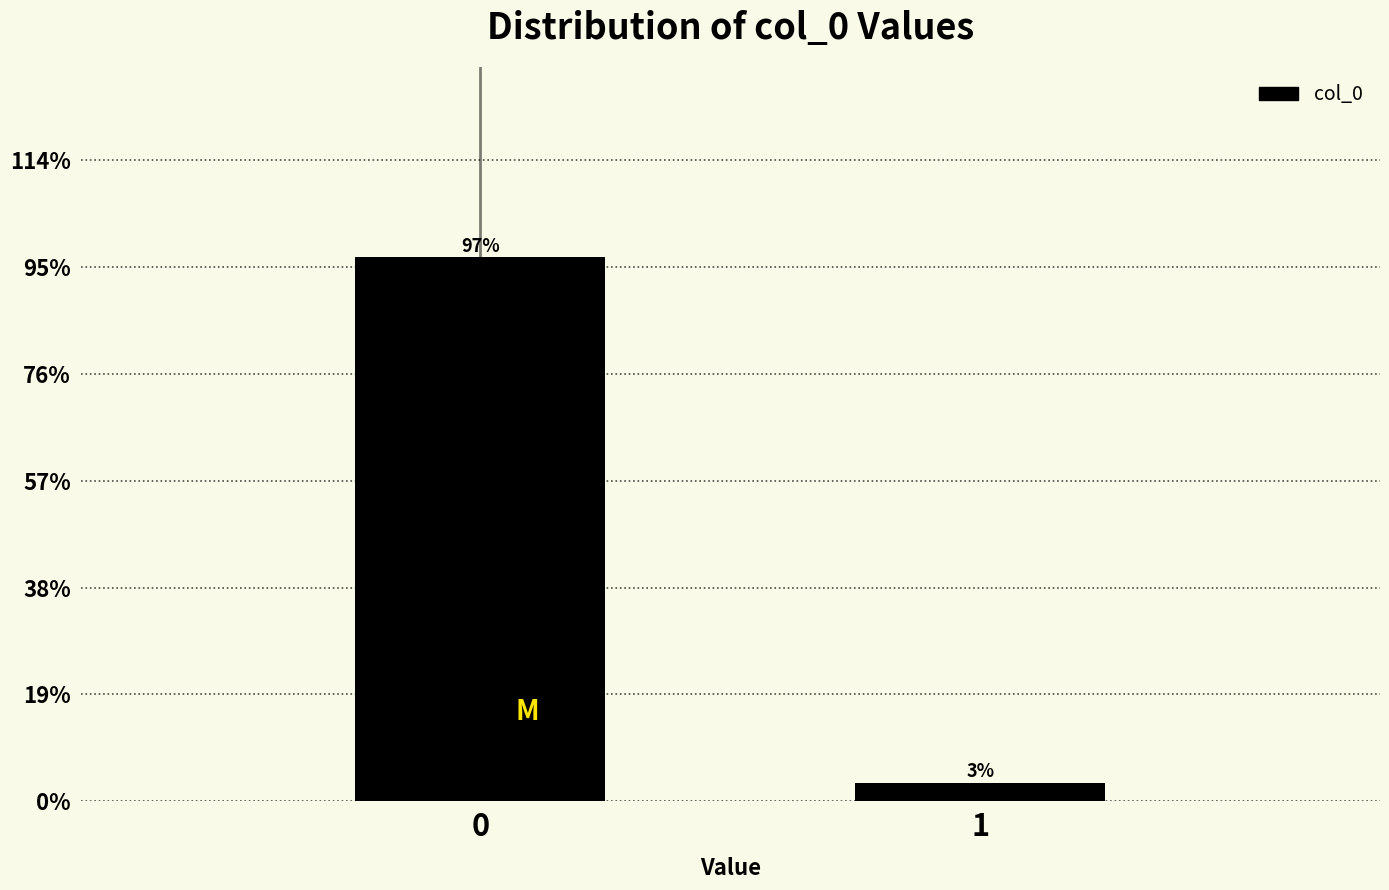

What is the value of the 1st bar from the left?

96.7